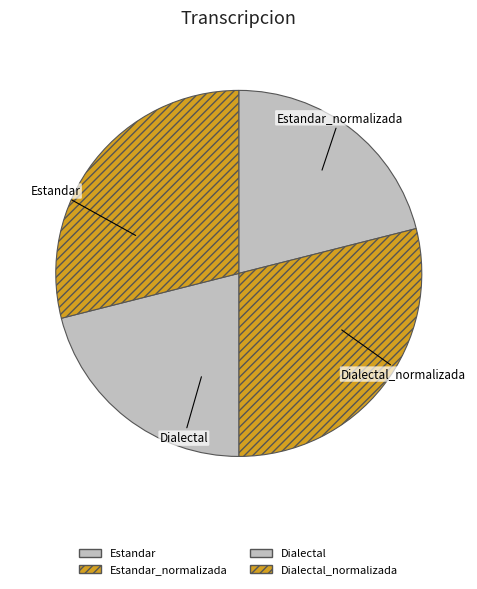

To the nearest percent, what is the difference between the largest and smallest slice percentages?

8%